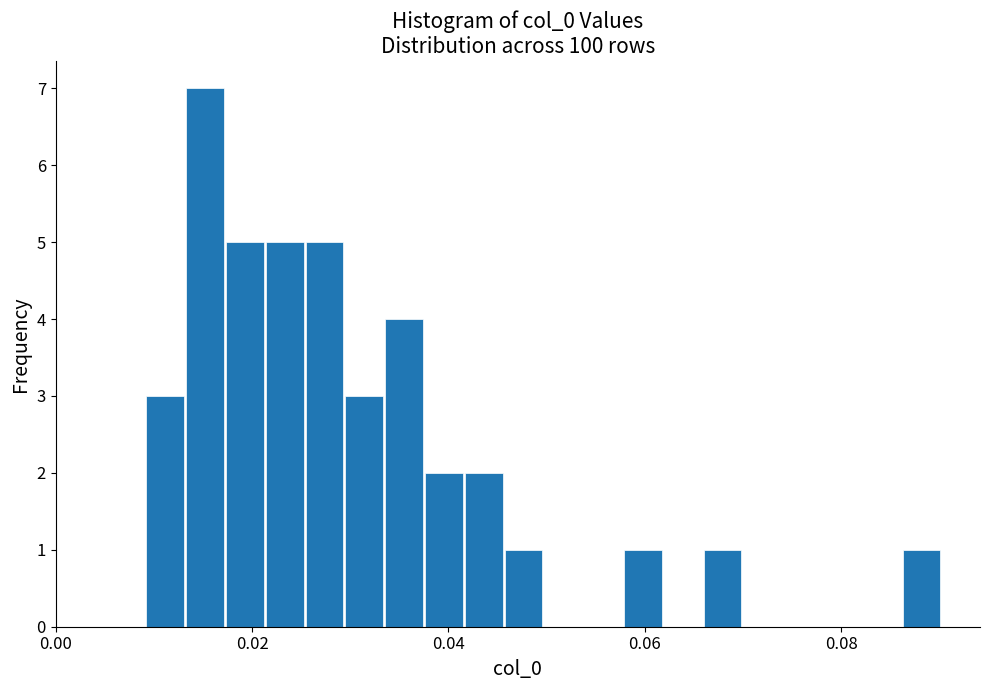

Around what value on the x-axis is the tallest bar? Give the approximate position of its centre, as read against the axis.

0.016